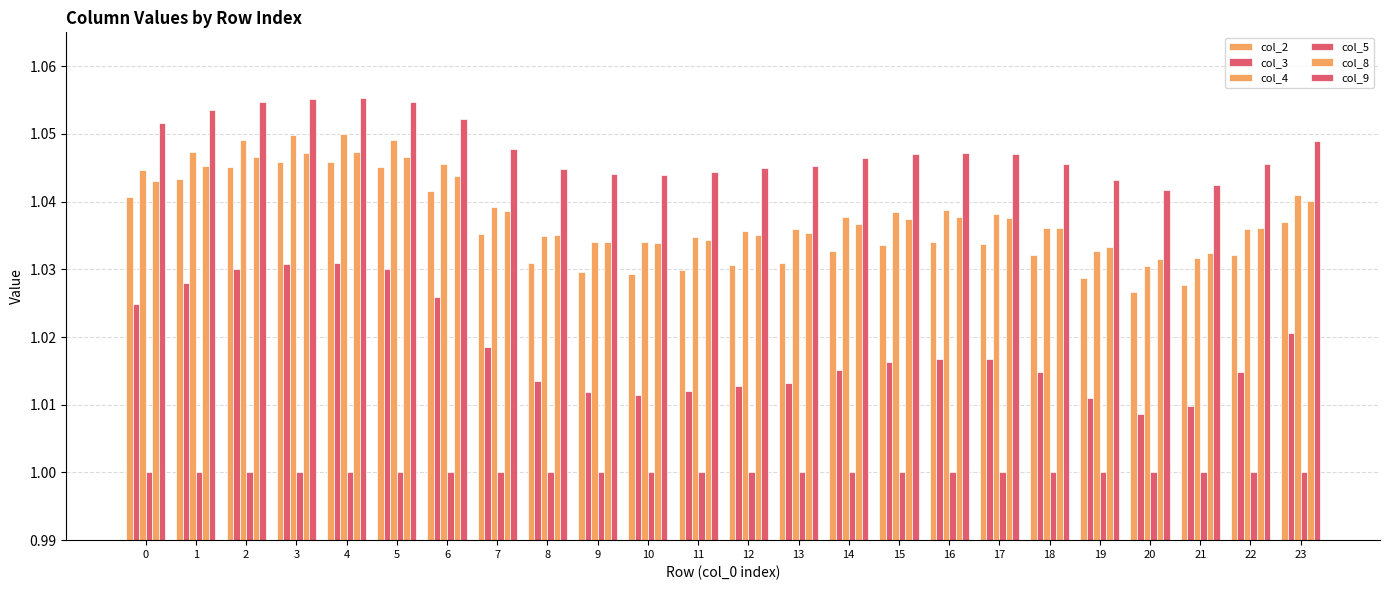

At 3, list the series in order from largest to smallest.

col_9, col_4, col_8, col_2, col_3, col_5